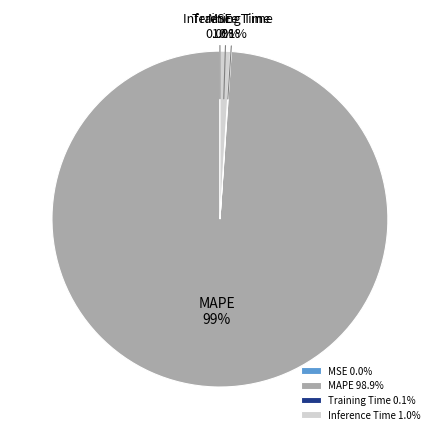

Between Inference Time and MAPE, which is larger?

MAPE